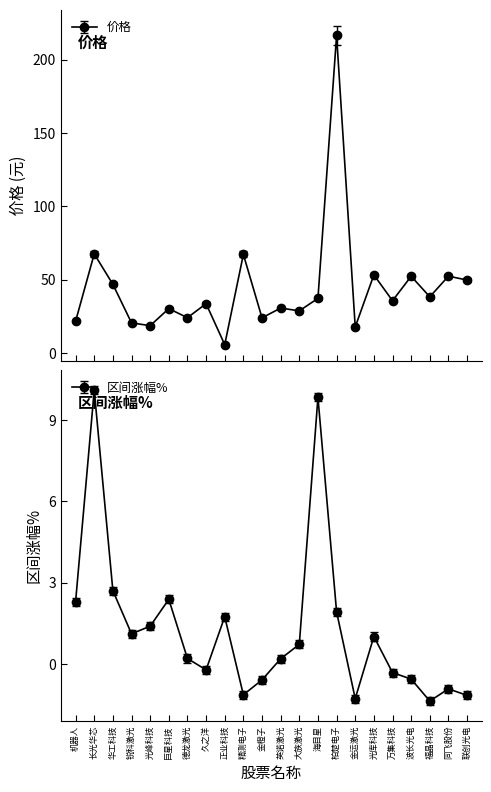

True or false: 价格 has a value of 33.8 at 久之洋.

True